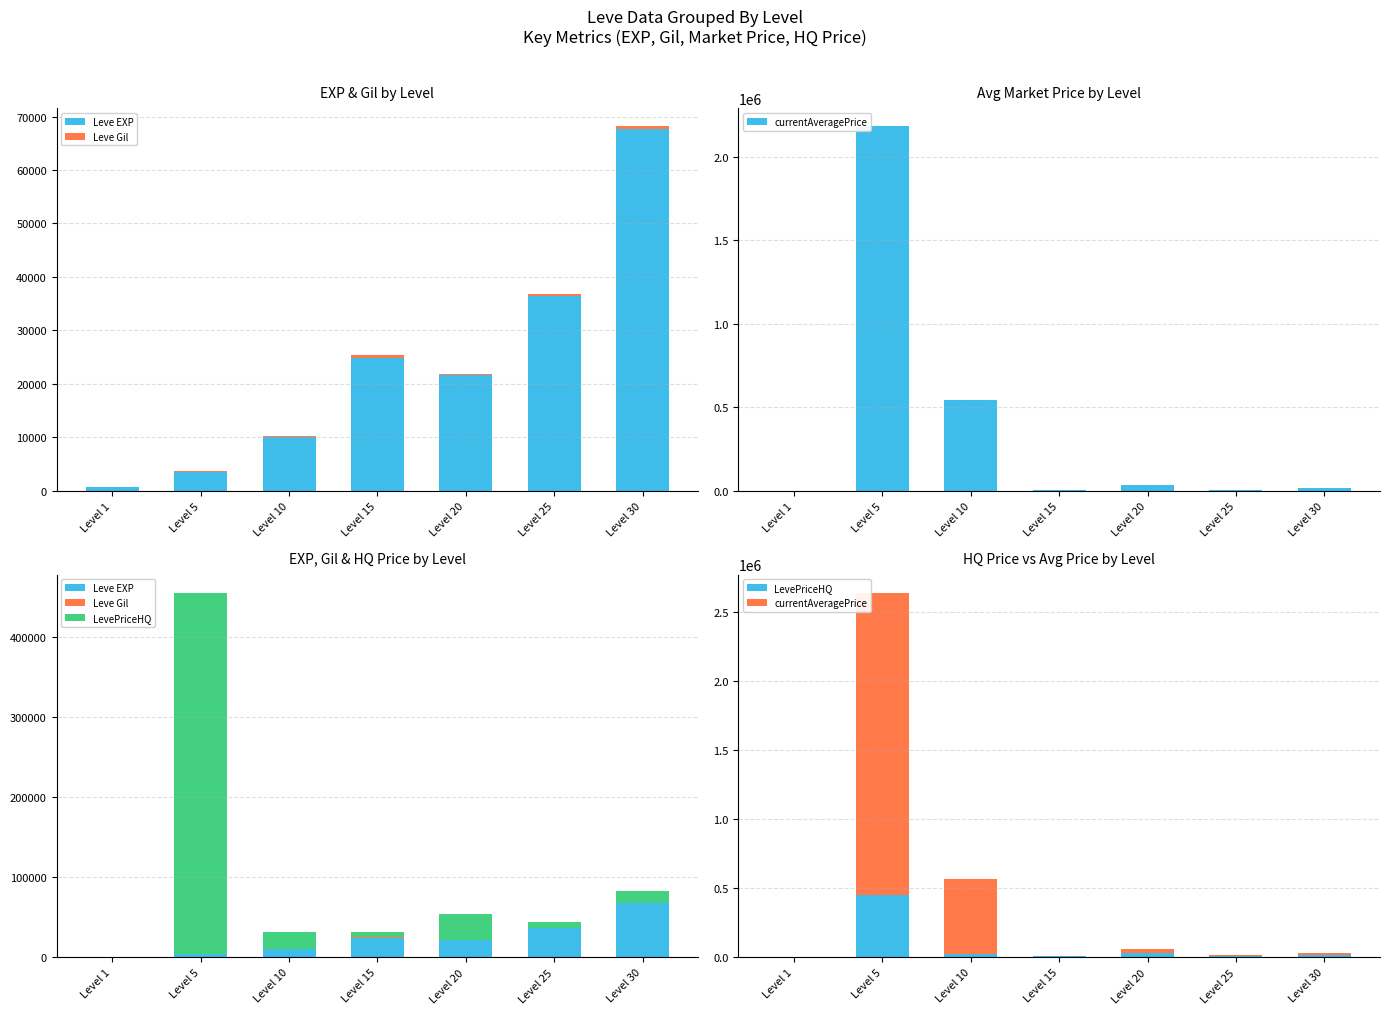

Which series changed the most between Level 20 and Level 25?

currentAveragePrice